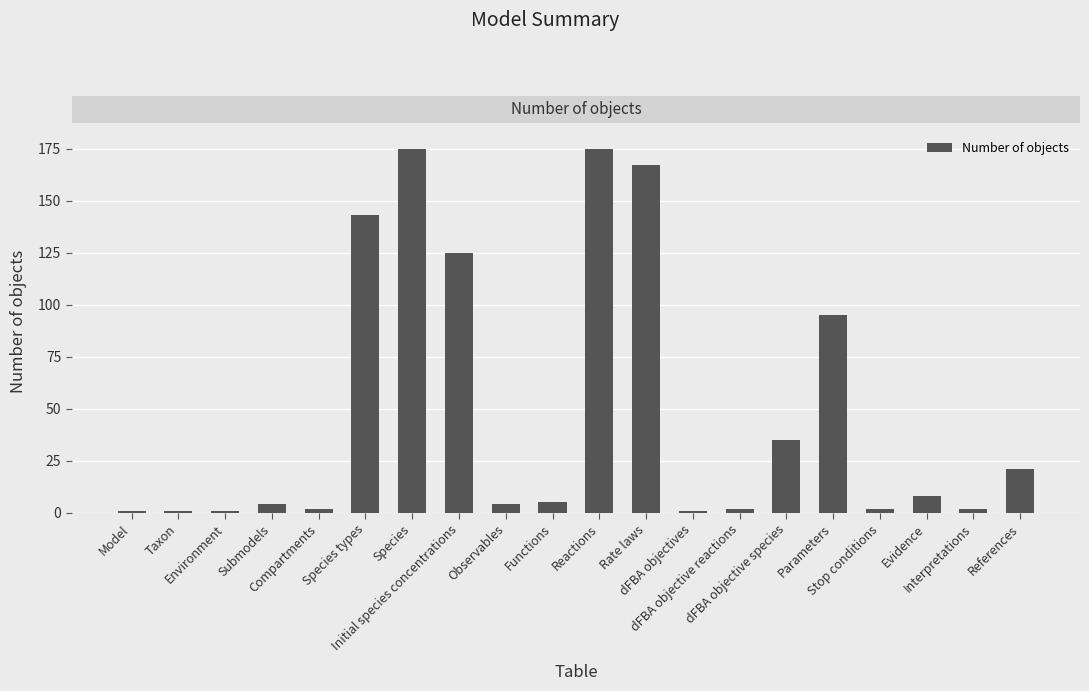

What is the change in value from Parameters to Evidence?

-87